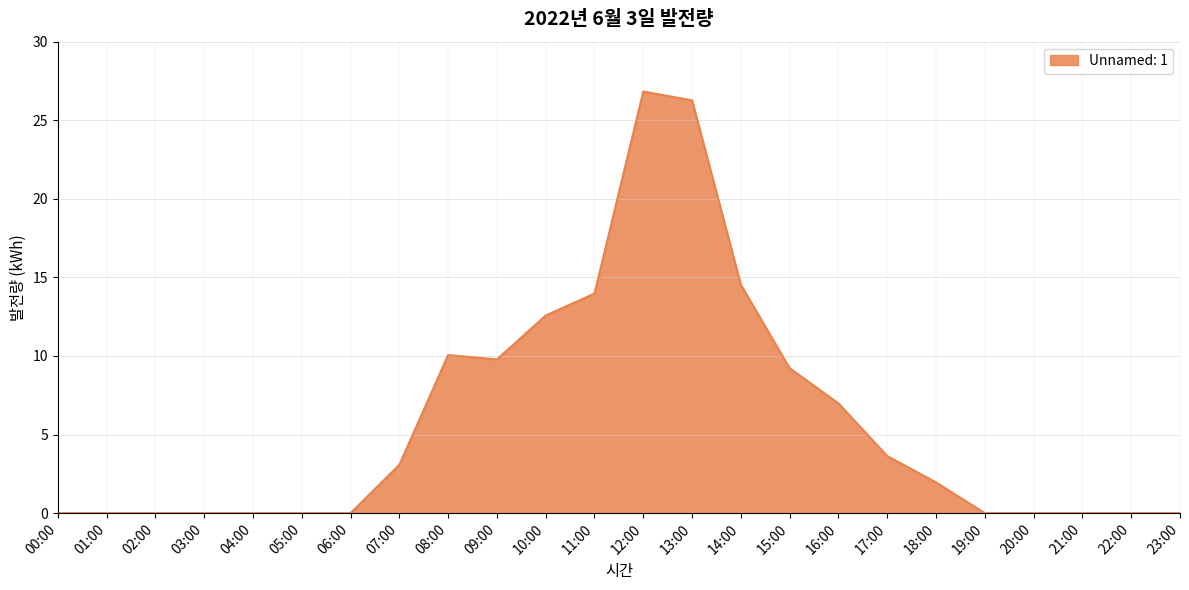

Between 00:00 and 08:00, which is larger?

08:00